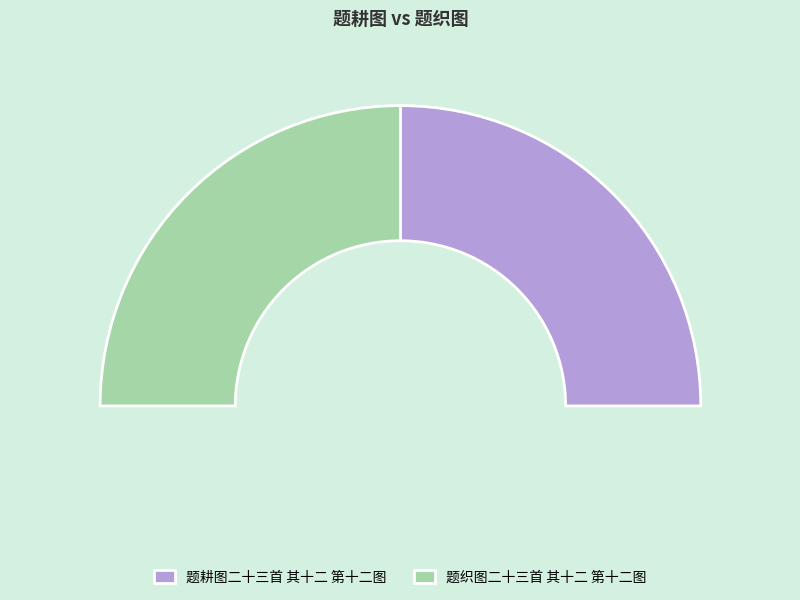

How much of the chart is everything except 题织图二十三首 其十二 第十二图?

50.0%